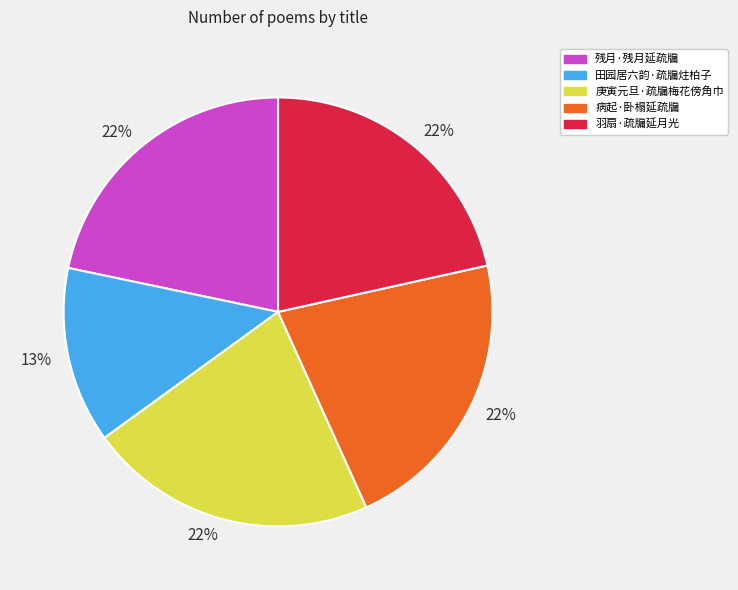

To the nearest percent, what is the average slice percentage?

20%